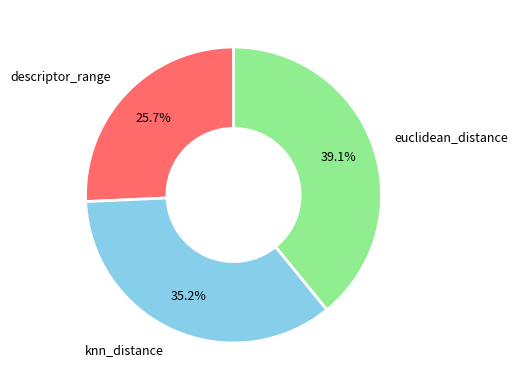

Is there a majority slice in this chart?

No